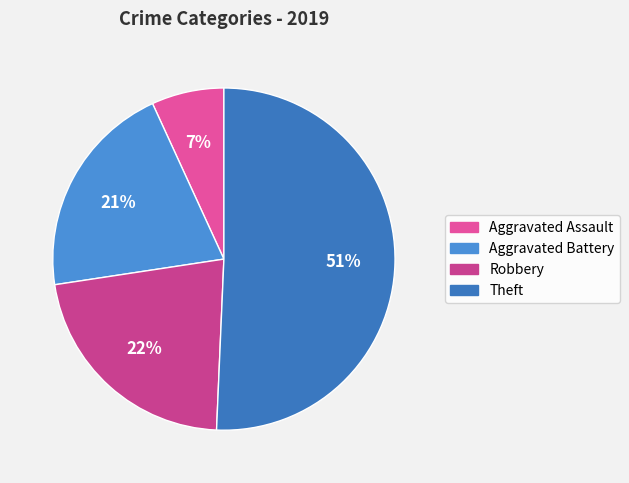

Between Aggravated Battery and Robbery, which is larger?

Robbery